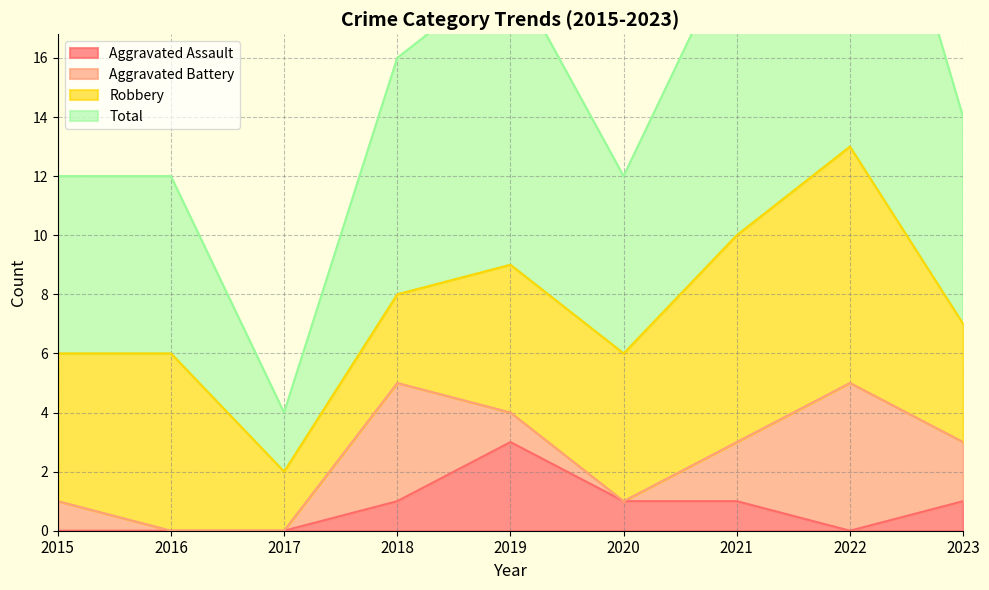

True or false: Aggravated Assault has a value of -1 at 2016.

False